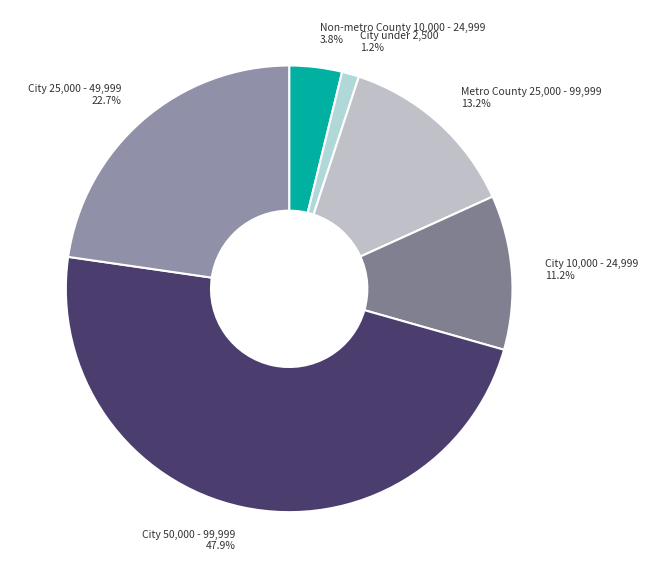

Rank the categories by value from highest to lowest.

City 50,000 - 99,999, City 25,000 - 49,999, Metro County 25,000 - 99,999, City 10,000 - 24,999, Non-metro County 10,000 - 24,999, City under 2,500